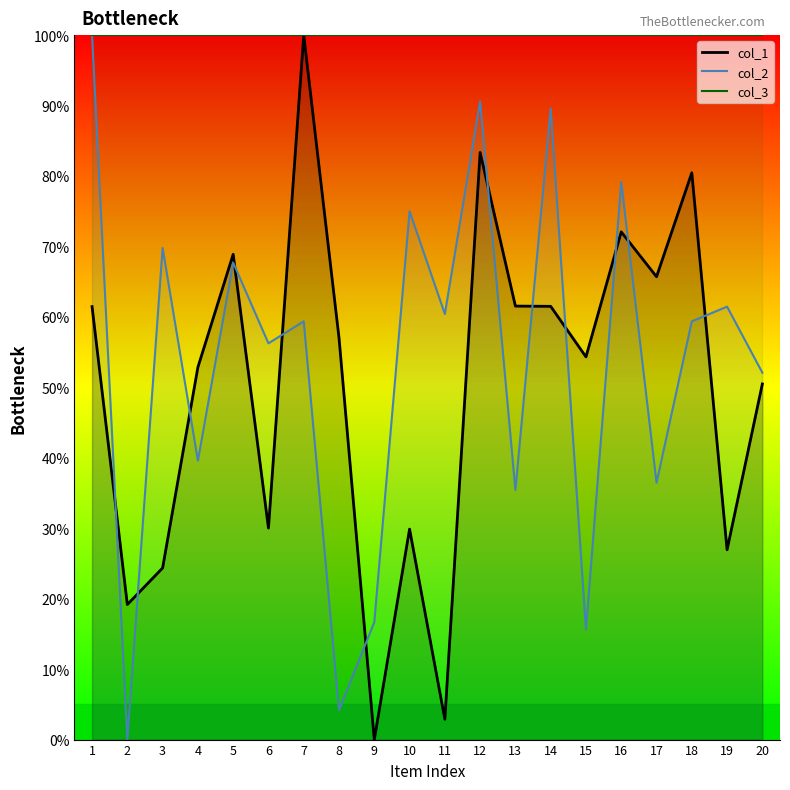

Count the number of data series in this chart.

2